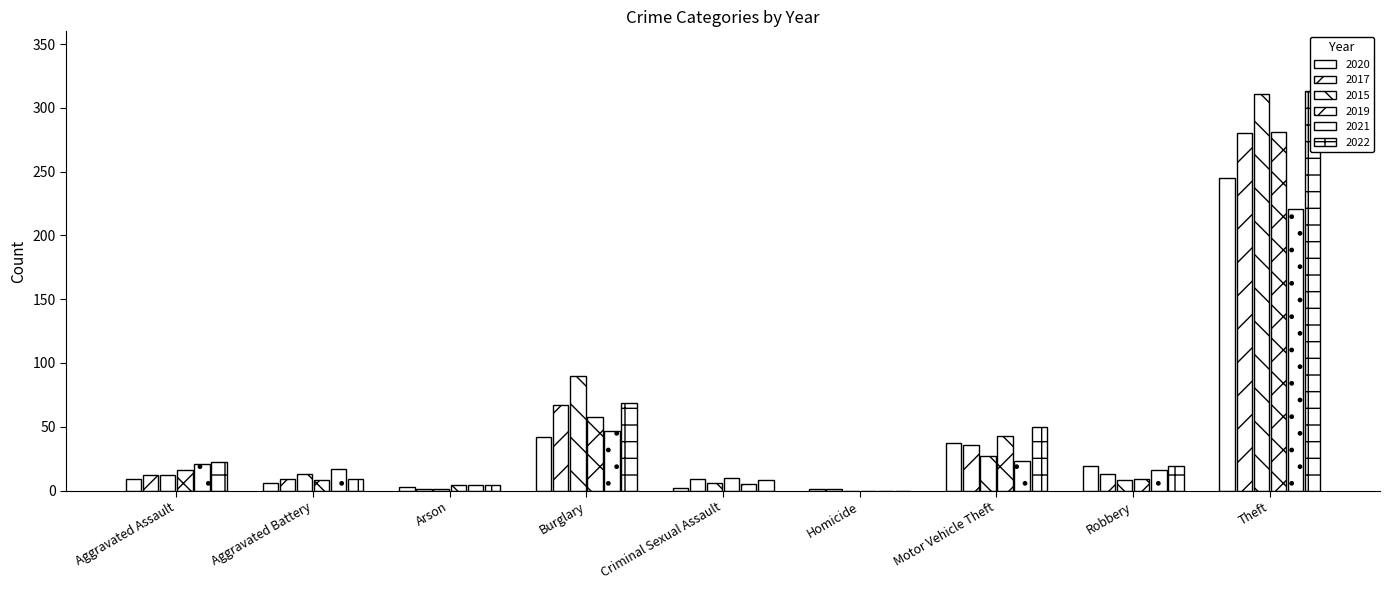

True or false: 2019 has a value of 9 at Robbery.

True